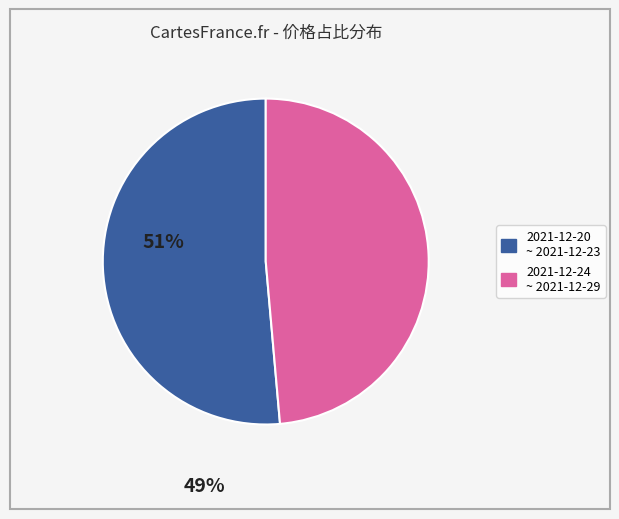

Is there any slice that represents more than half of the pie?

Yes